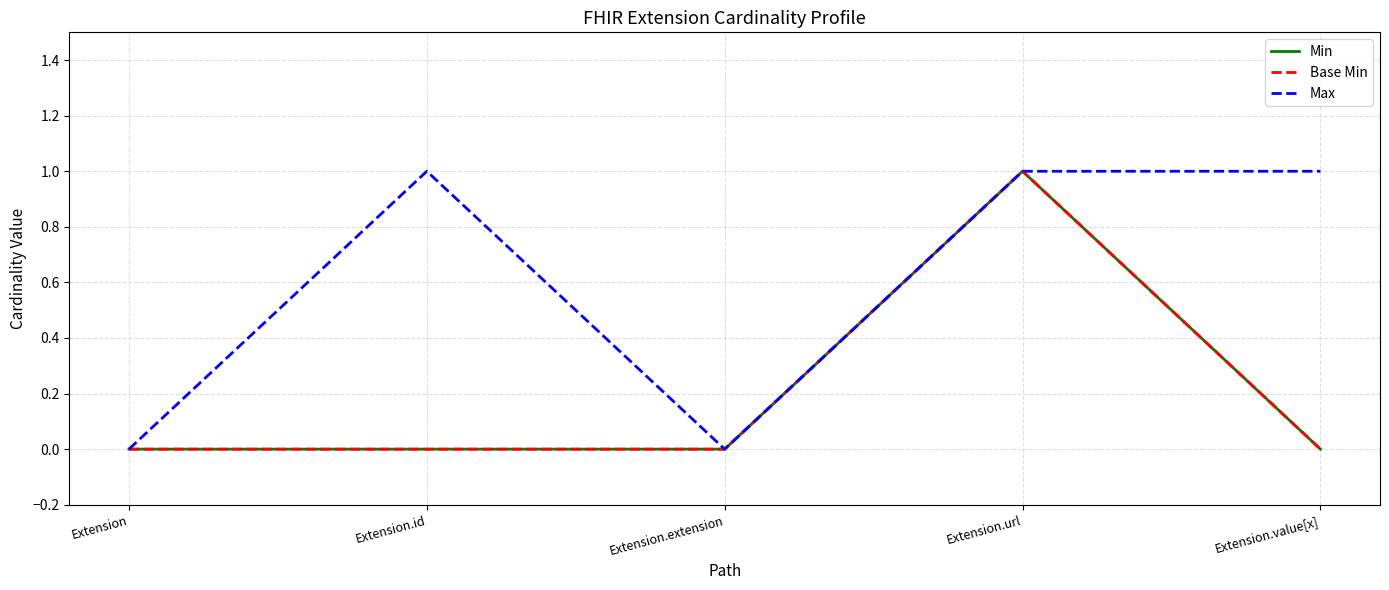

What is the difference between the maximum and minimum values in the Min series?

1